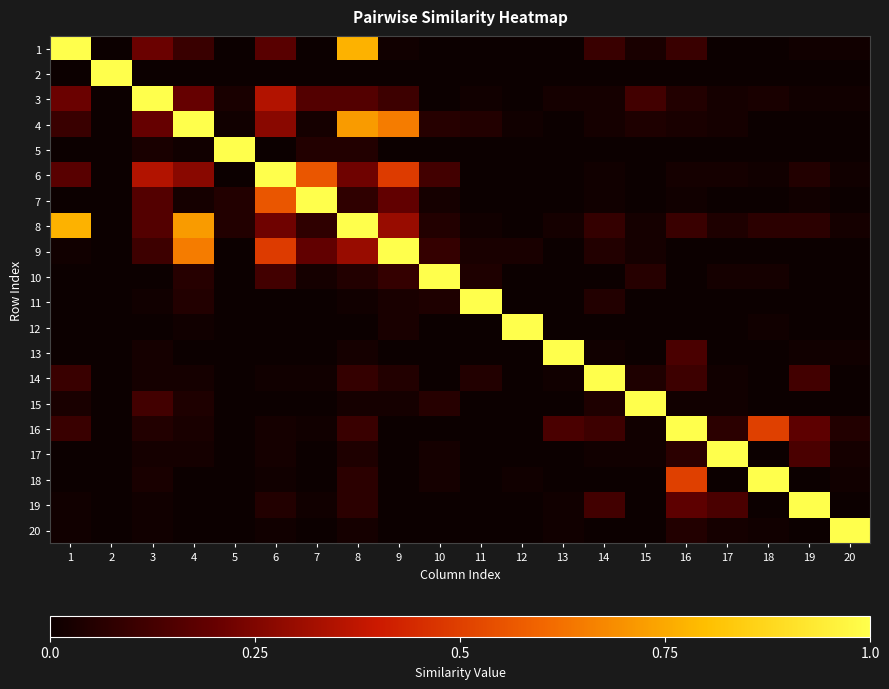

Which category has the highest value across all series?

1